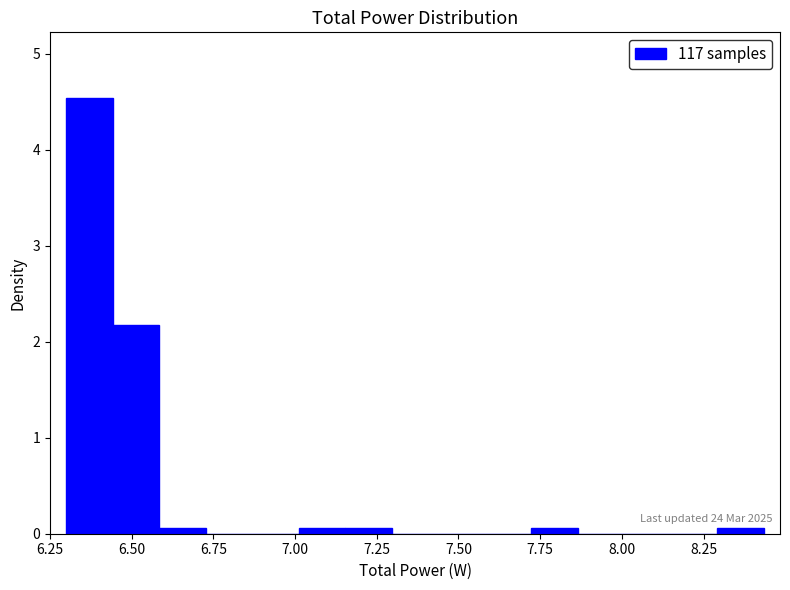

Read against the x-axis, roughly where is the centre of the tallest bar?

6.35